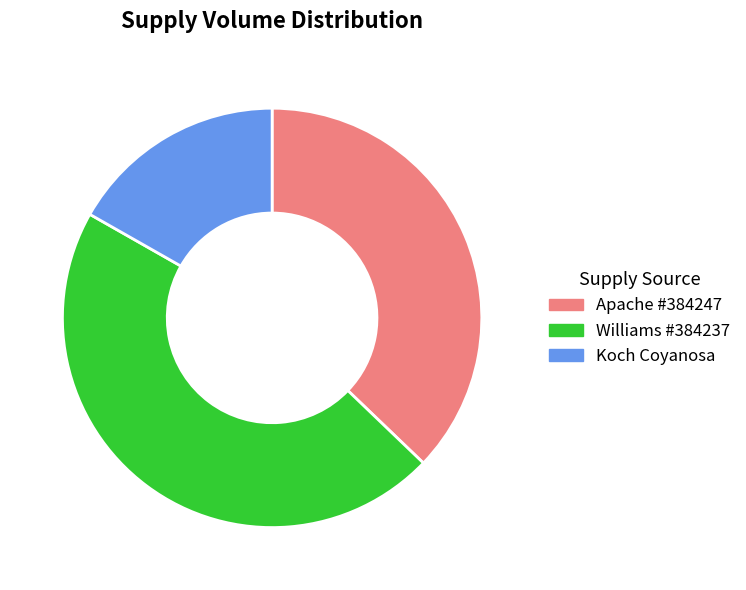

Which slice is the smallest?

Koch Coyanosa